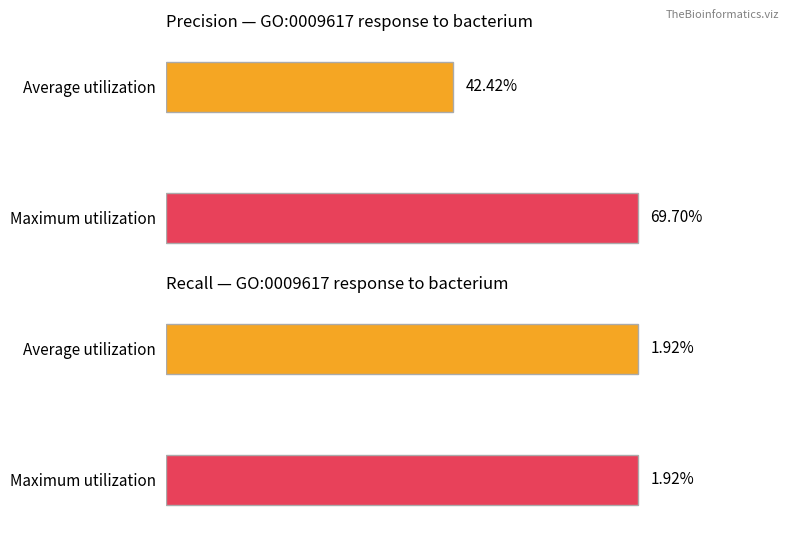

Does the chart contain stacked bars?

No